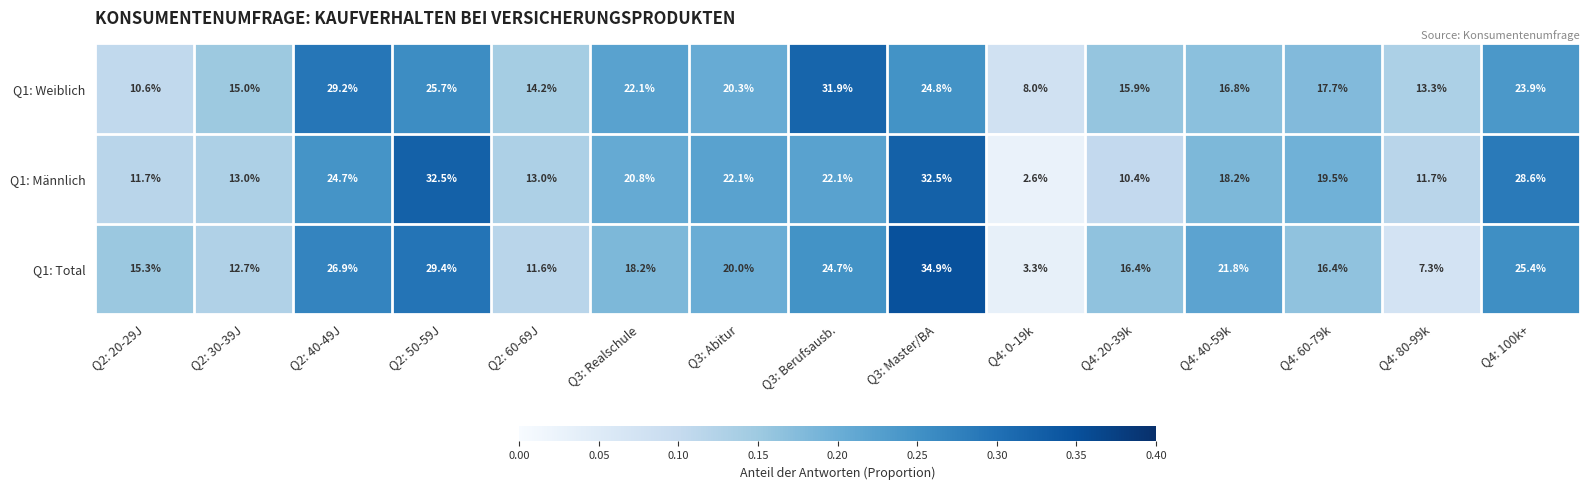

The Q1: Männlich series shows 8.7 at Q3: Abitur. True or false?

False